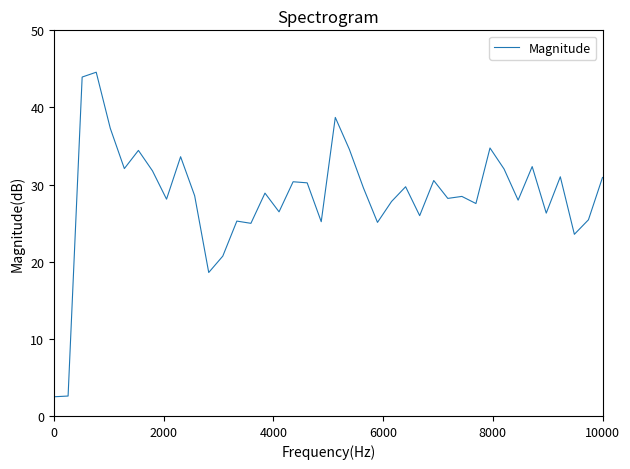

What is the difference between the maximum and minimum values?

42.1